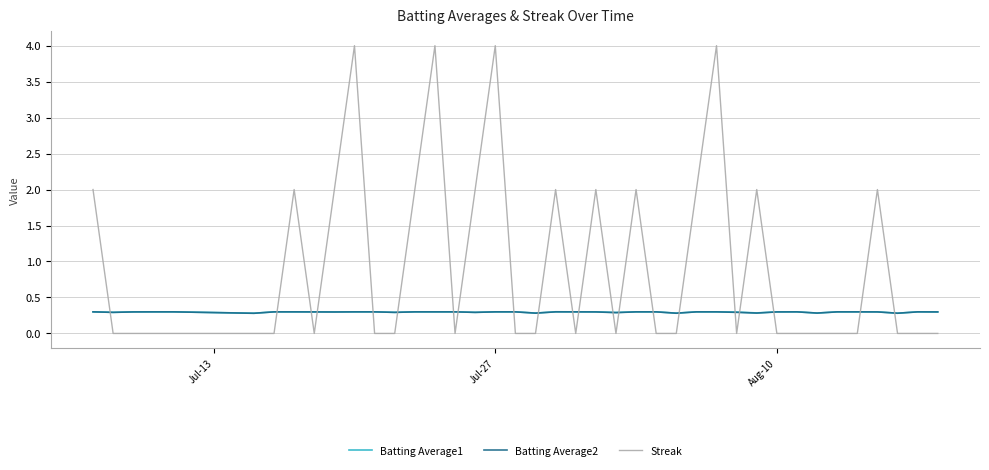

What is the sum of all Batting Average2 values?

11.8